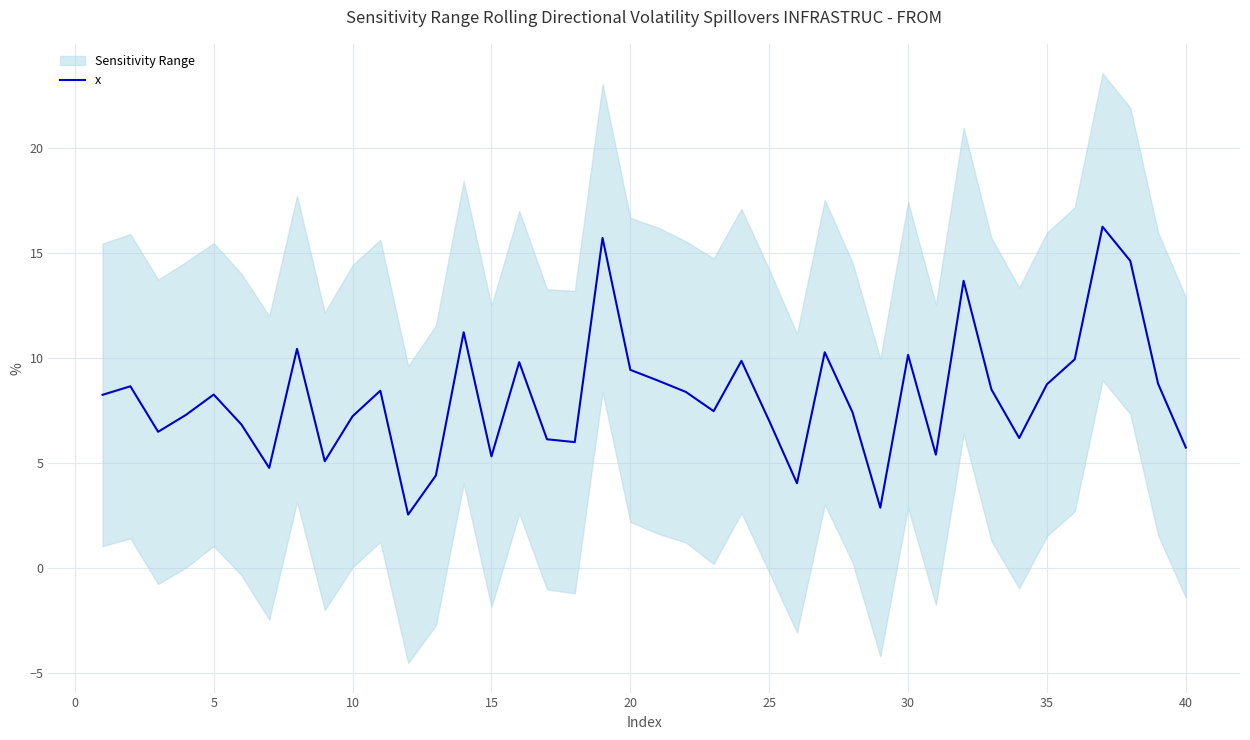

The x series shows 5.3 at 15. True or false?

True